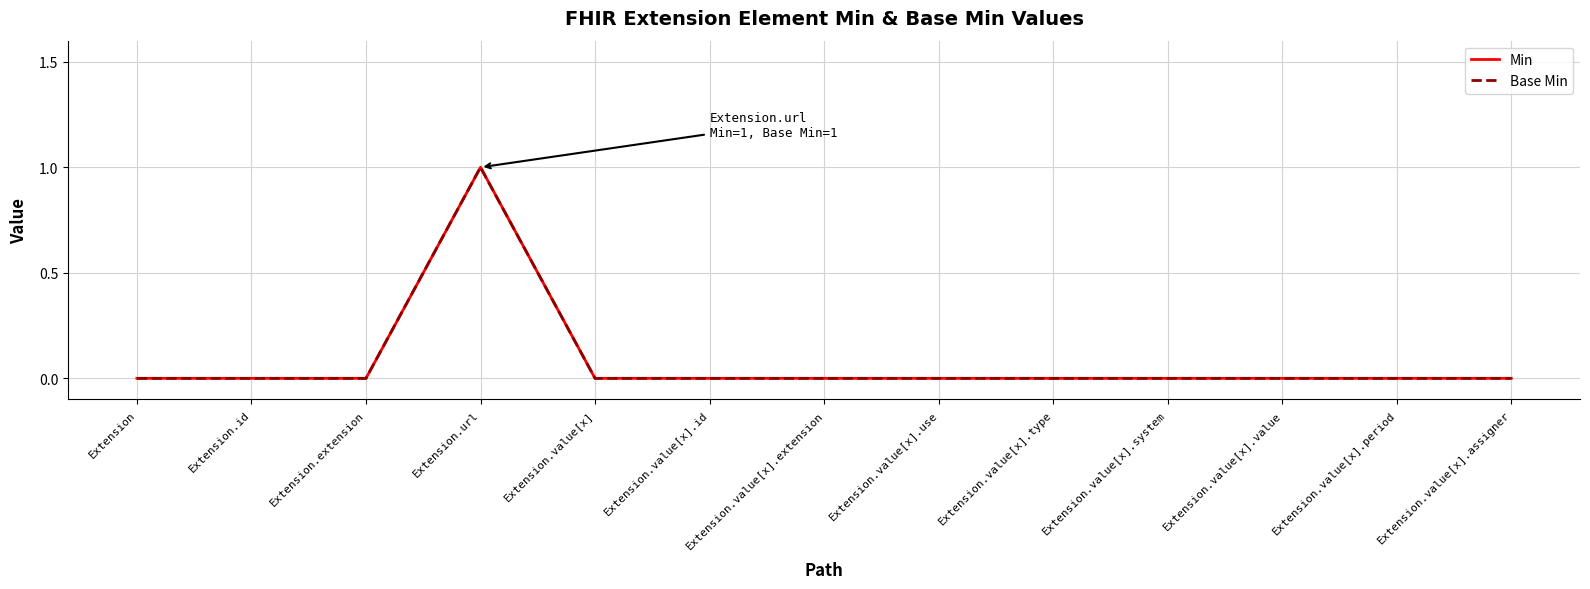

Reading left to right, transcribe all the data shown in this chart.

Min: Extension=0	Extension.id=0	Extension.extension=0	Extension.url=1	Extension.value[x]=0	Extension.value[x].id=0	Extension.value[x].extension=0	Extension.value[x].use=0	Extension.value[x].type=0	Extension.value[x].system=0	Extension.value[x].value=0	Extension.value[x].period=0	Extension.value[x].assigner=0
Base Min: Extension=0	Extension.id=0	Extension.extension=0	Extension.url=1	Extension.value[x]=0	Extension.value[x].id=0	Extension.value[x].extension=0	Extension.value[x].use=0	Extension.value[x].type=0	Extension.value[x].system=0	Extension.value[x].value=0	Extension.value[x].period=0	Extension.value[x].assigner=0